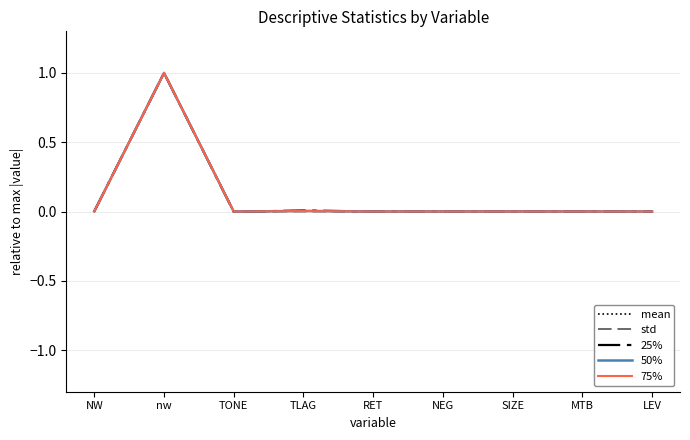

What are all the series names shown in the legend?

mean, std, 25%, 50%, 75%